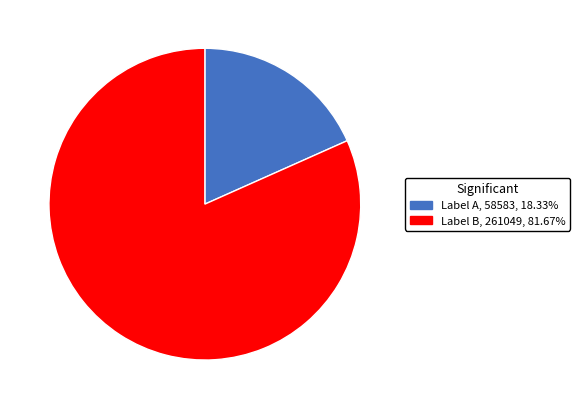

Does any single category account for the majority?

Yes